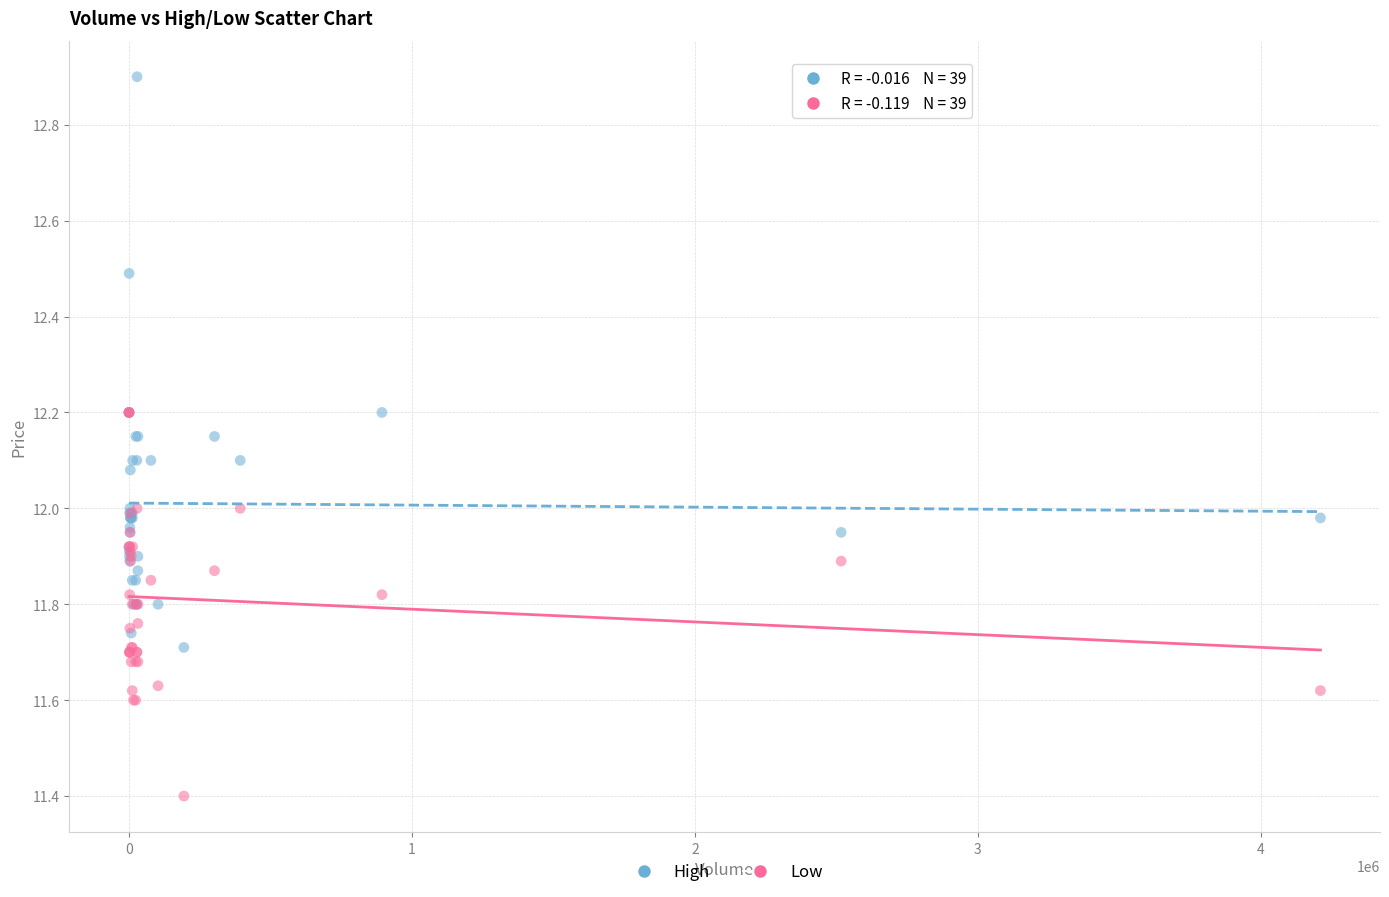

Which series contains the highest Y value?

High